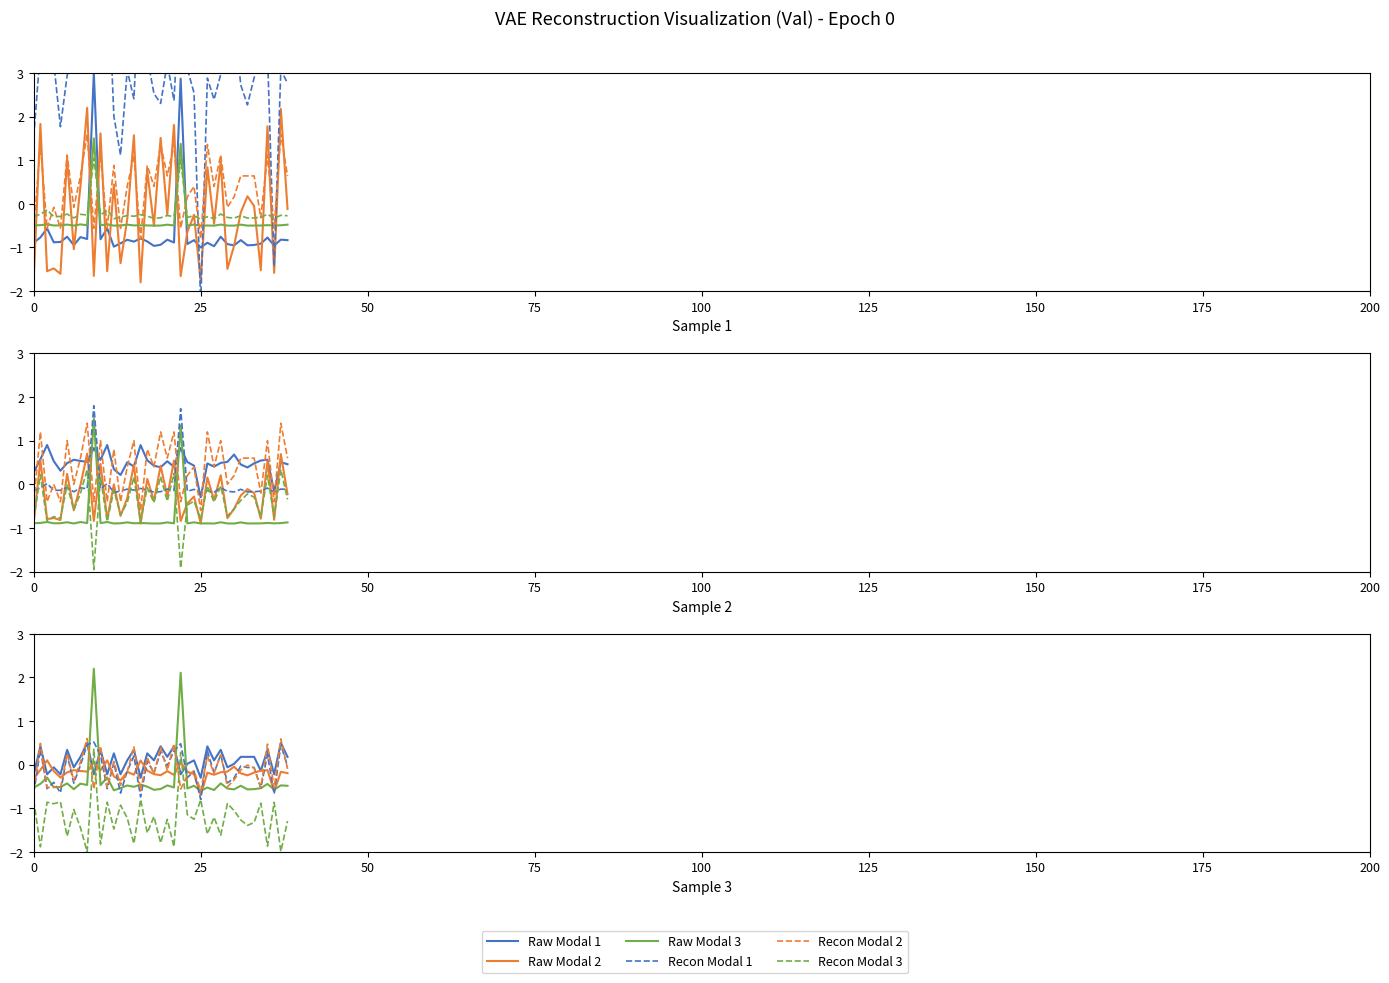

How many negative values does the Raw Modal 1 series have?

14